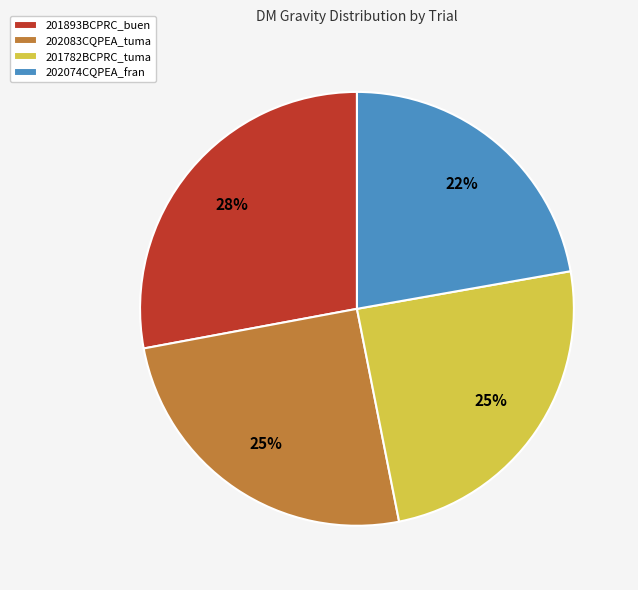

Is the sum of 201782BCPRC_tuma and 202074CQPEA_fran greater than half?

No